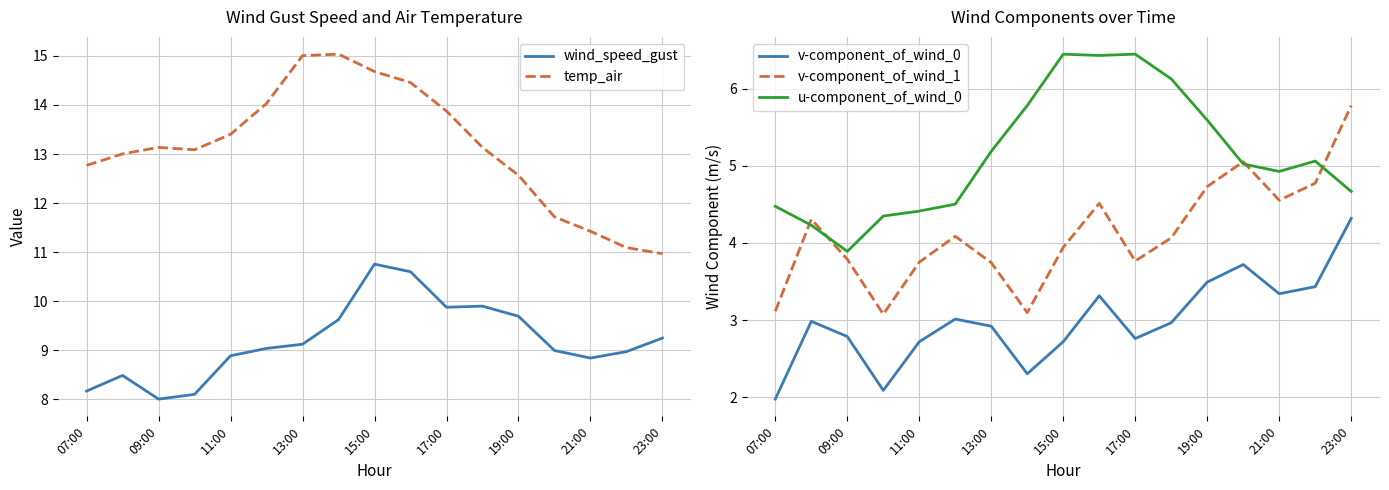

True or false: temp_air and wind_speed_gust intersect in this chart.

False